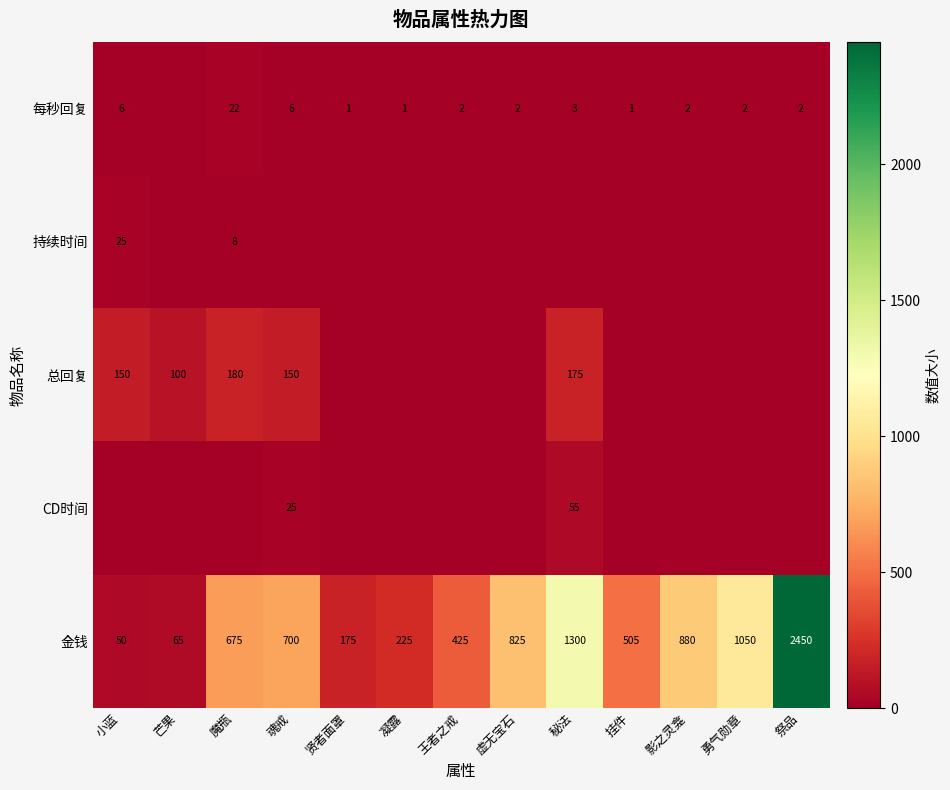

What is the sum of all 金钱 values?

9325